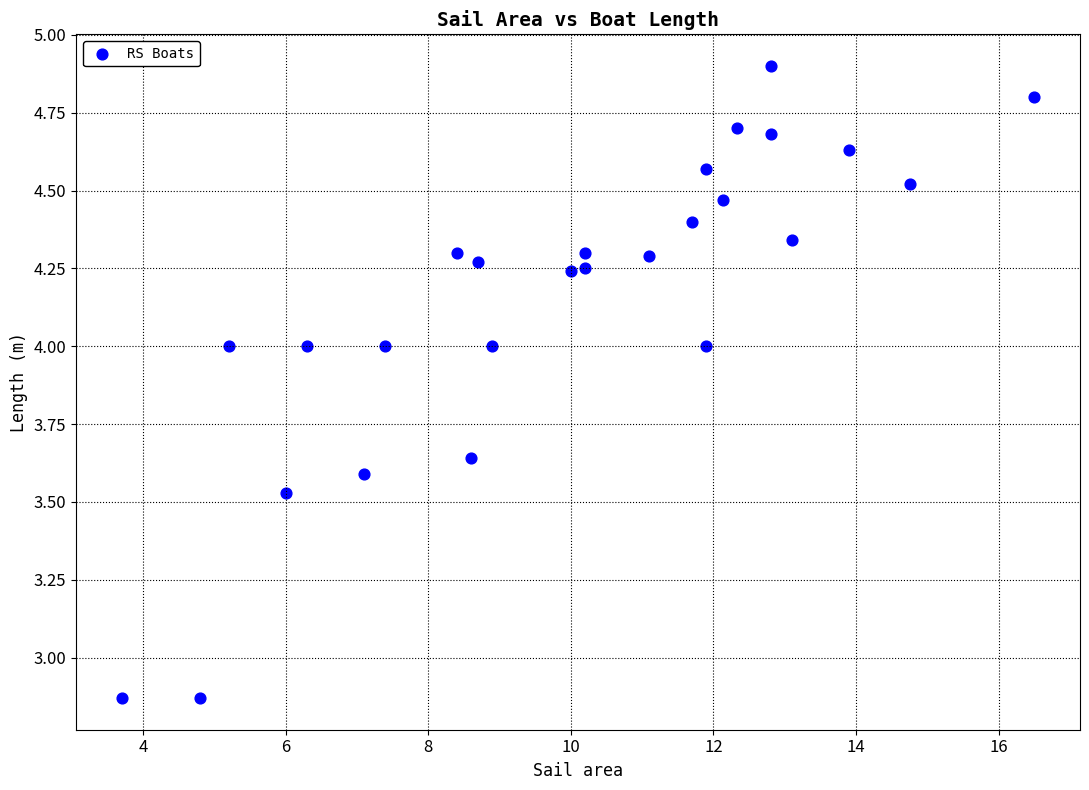

What is the range of X values (max minus min)?

12.8